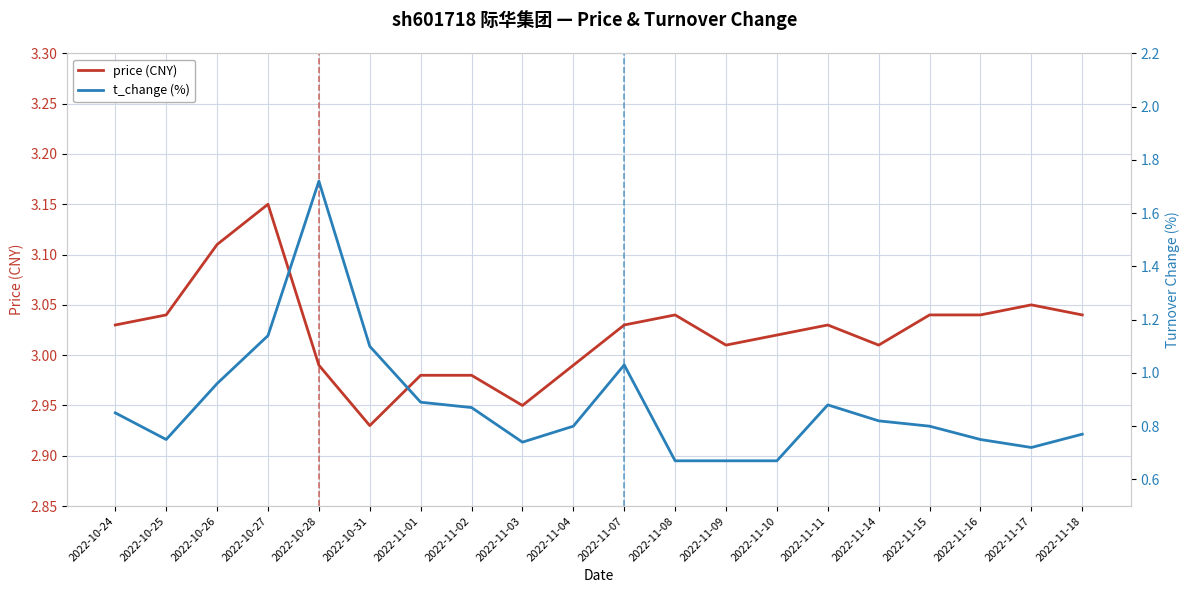

True or false: t_change (%) and price (CNY) intersect in this chart.

False